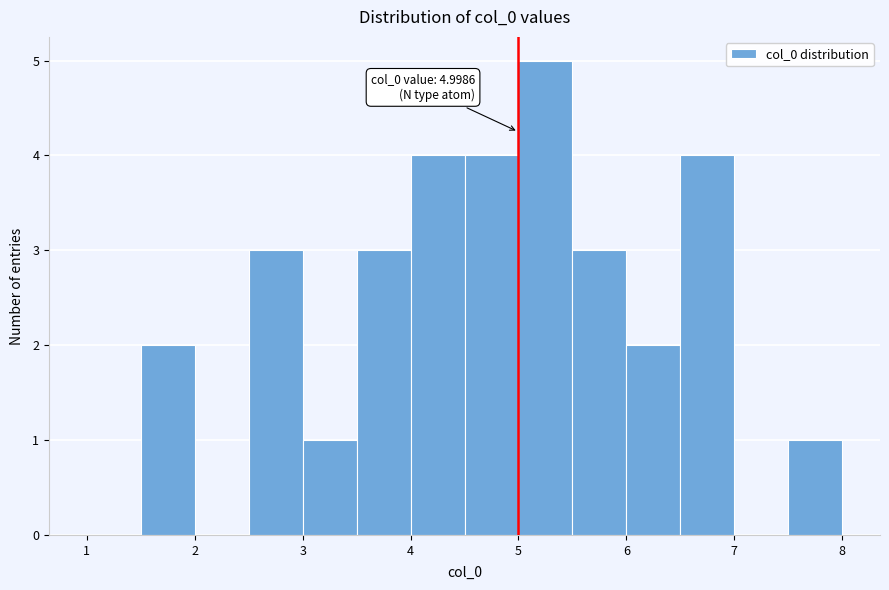

Over which range of the x-axis is the bar tallest?

5.0 to 5.5